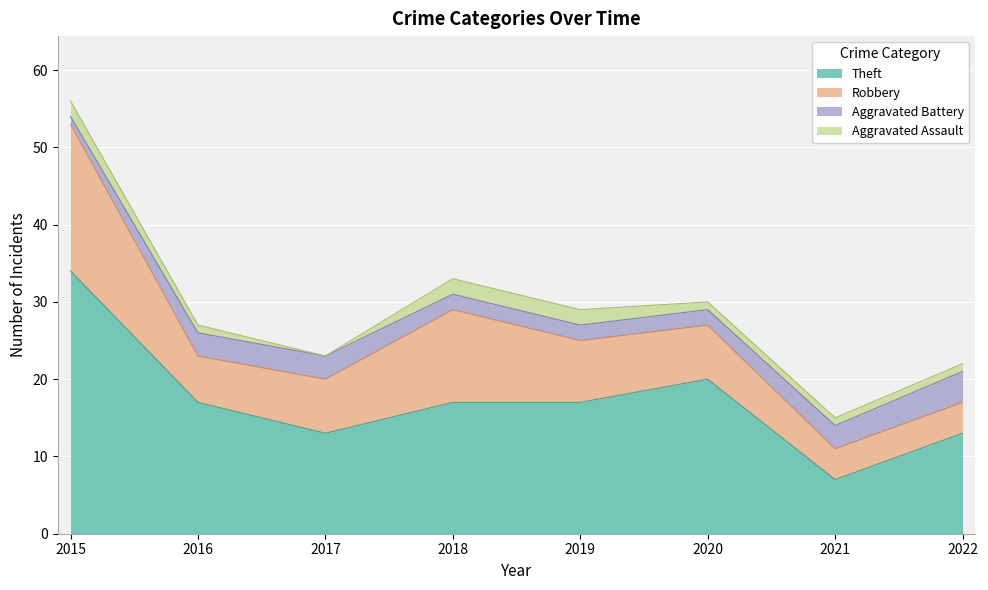

True or false: Aggravated Assault has a value of 2 at 2015.

True